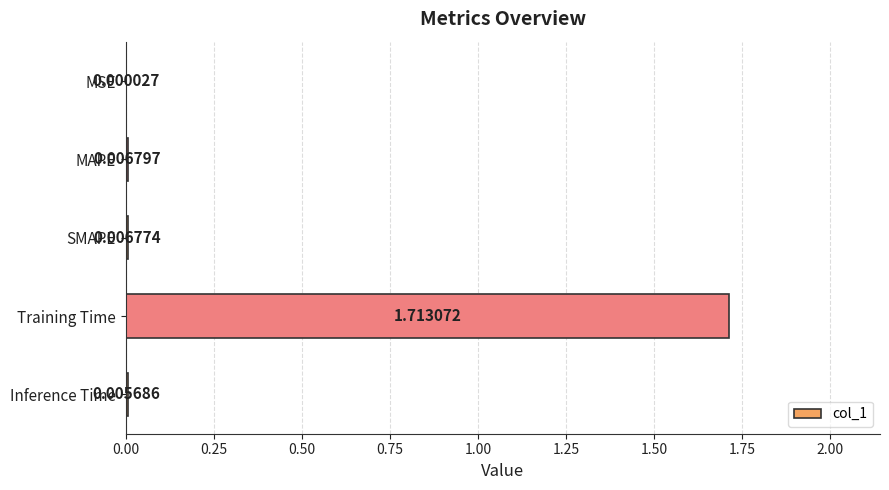

How many distinct data groups are displayed?

1